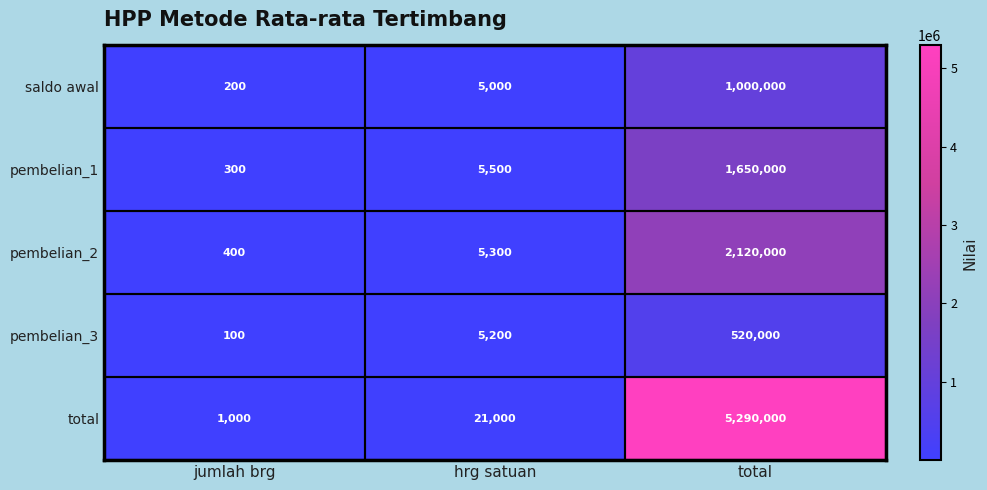

What is the spread (max minus min) of values at hrg satuan?

16000